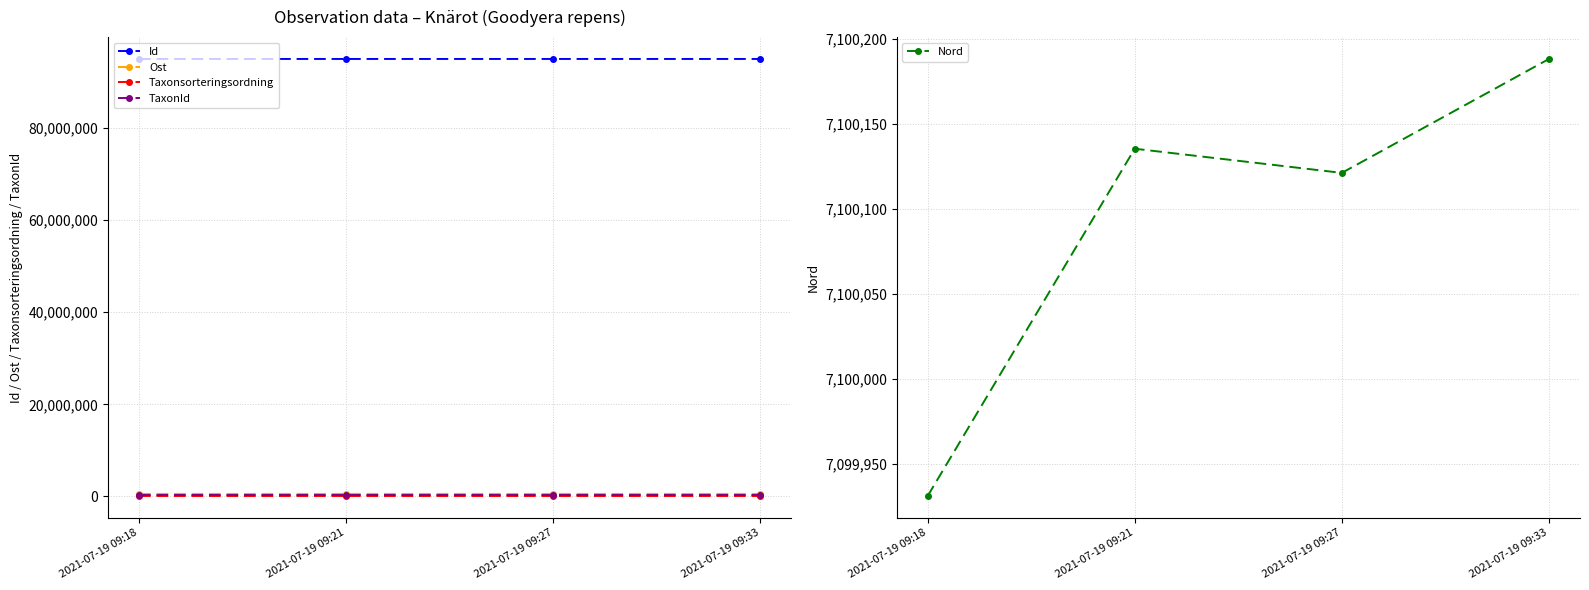

At which category is the sum across all series the highest?

2021-07-19 09:33